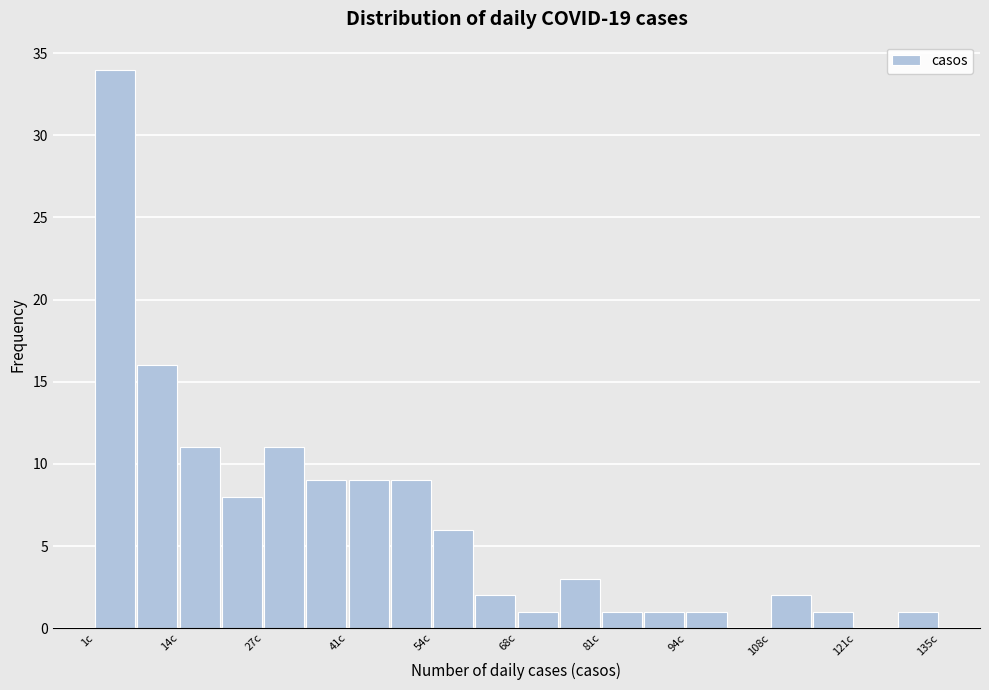

Around what value on the x-axis is the tallest bar? Give the approximate position of its centre, as read against the axis.

4